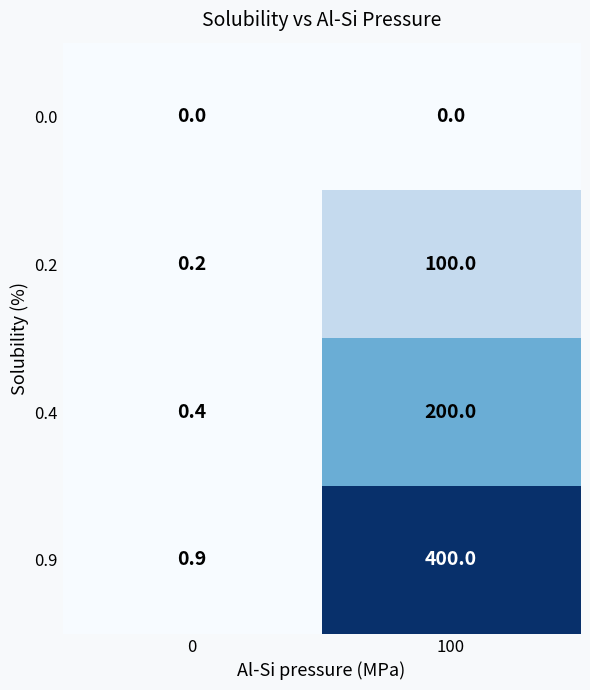

What is the spread (max minus min) of values at 100?

400.0